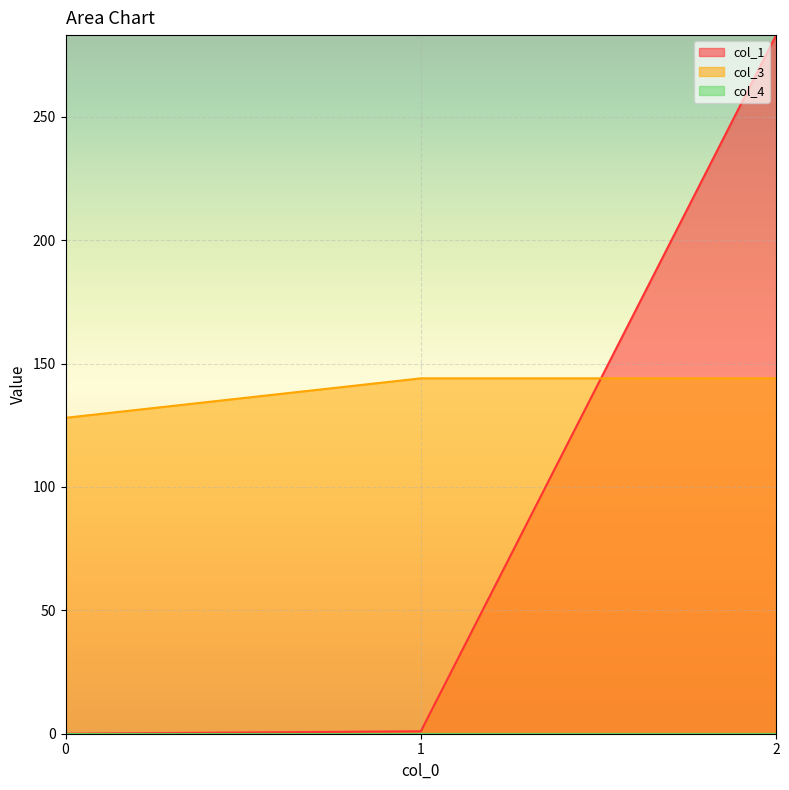

What is the difference between the maximum and minimum values in the col_1 series?

283.1